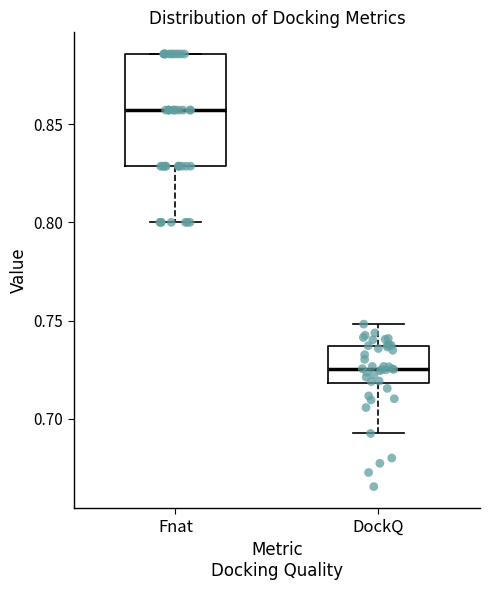

Reading left to right, transcribe this box plot: for each box, give where its median line is, the range the box spans, and where its two whiskers end, as read against the y-axis. The values are not printed on the chart, so give them approximately, as read against the axis.

Fnat: median 0.855, box 0.830 to 0.885, whiskers 0.800 to 0.885
DockQ: median 0.725, box 0.720 to 0.735, whiskers 0.695 to 0.750